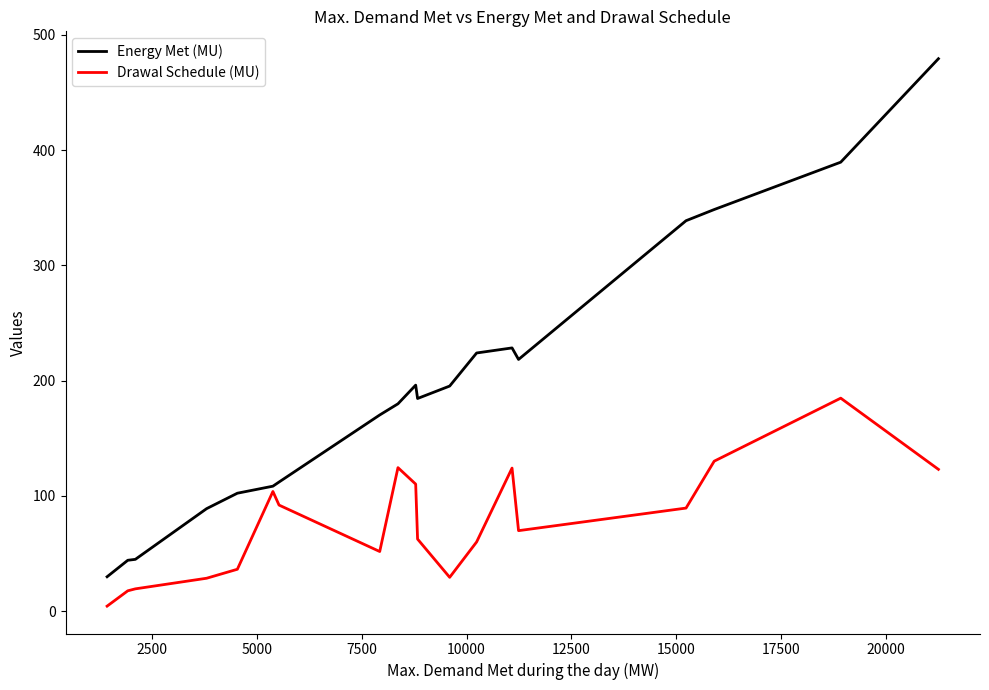

Which series has the largest total across all categories?

Energy Met (MU)